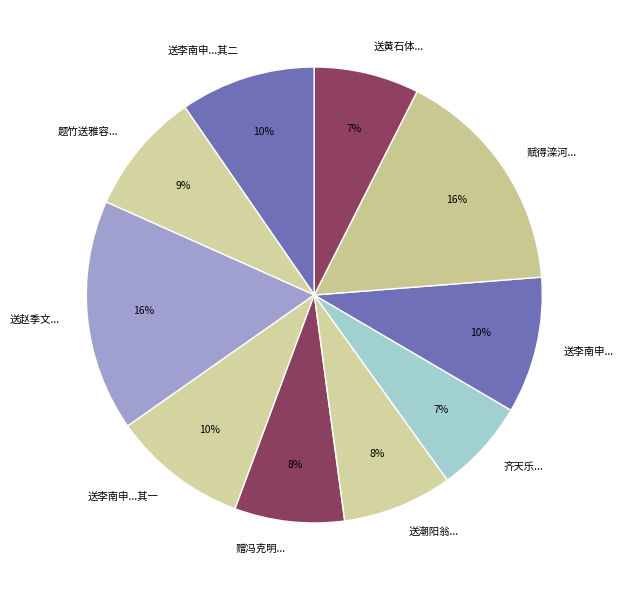

To the nearest percent, what percentage of the pie is 齐天乐...?

7%